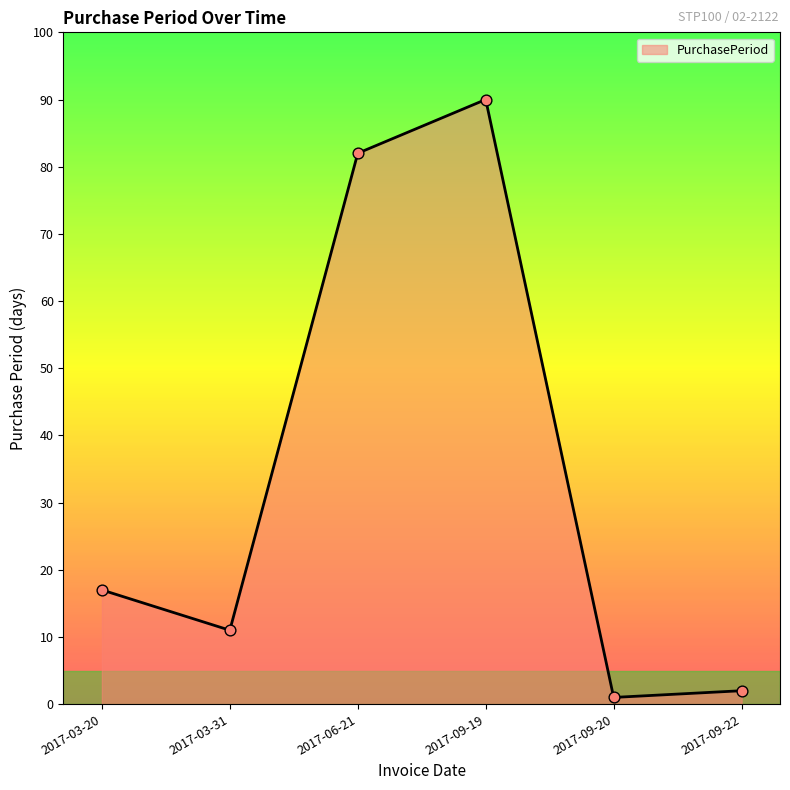

Between 2017-06-21 and 2017-09-19, which is larger?

2017-09-19